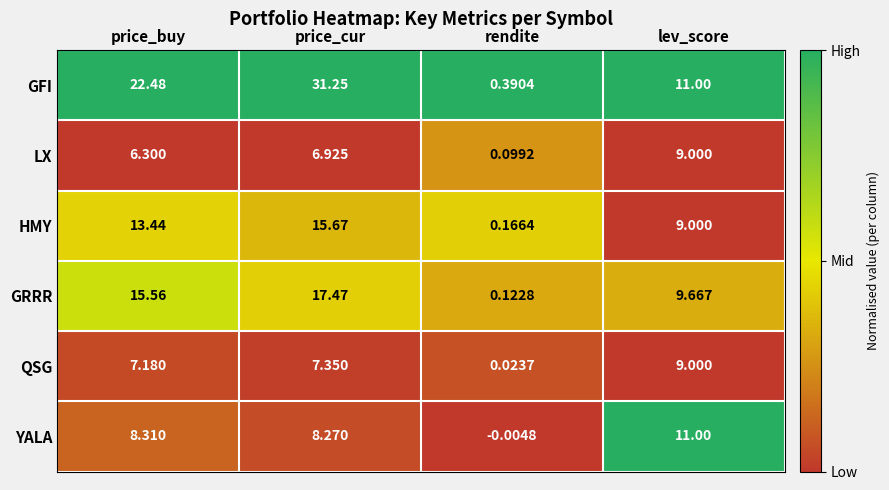

At which label does GFI first exceed 22?

price_buy